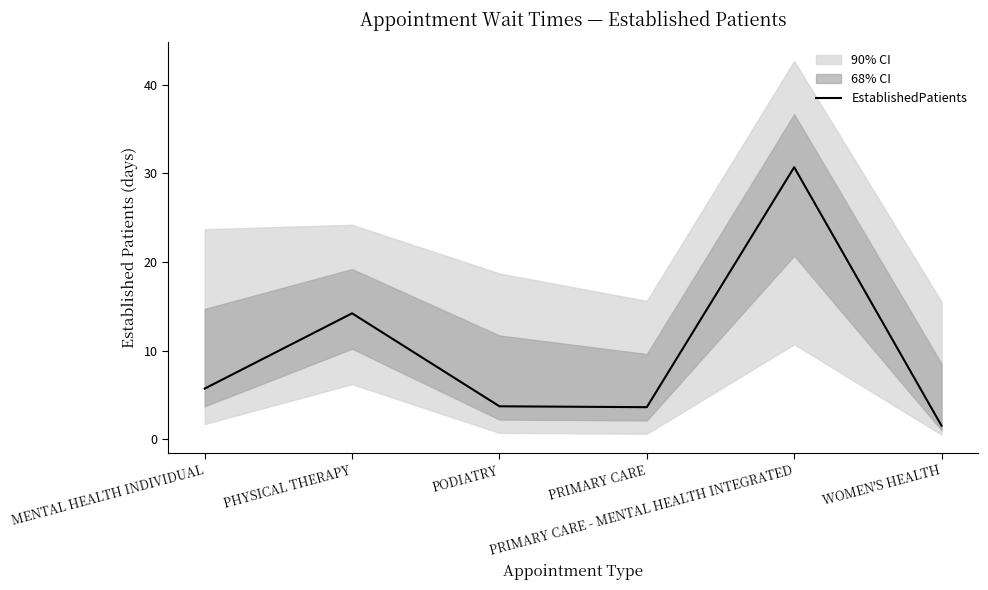

What is the ratio of the value at PODIATRY to the value at PHYSICAL THERAPY?

0.3